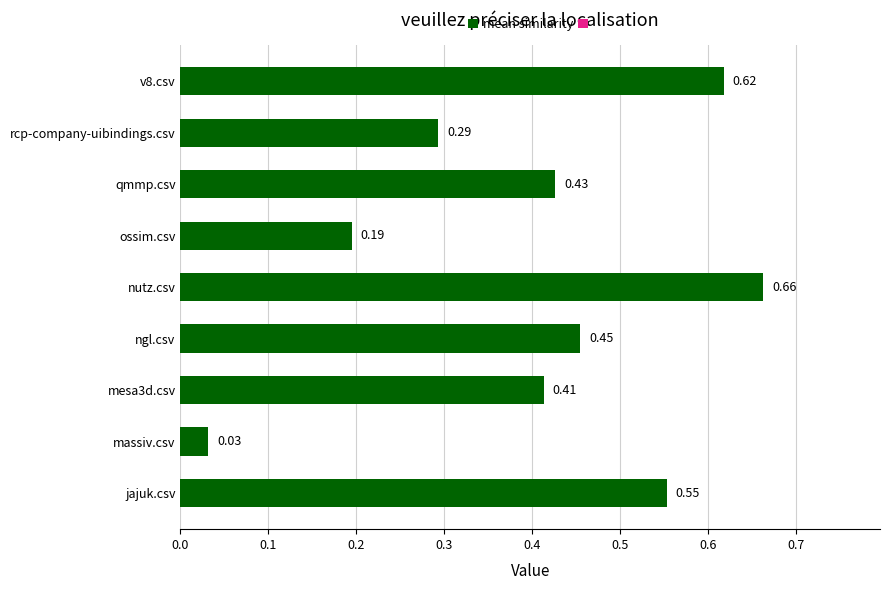

Which label corresponds to the largest value in the chart?

nutz.csv